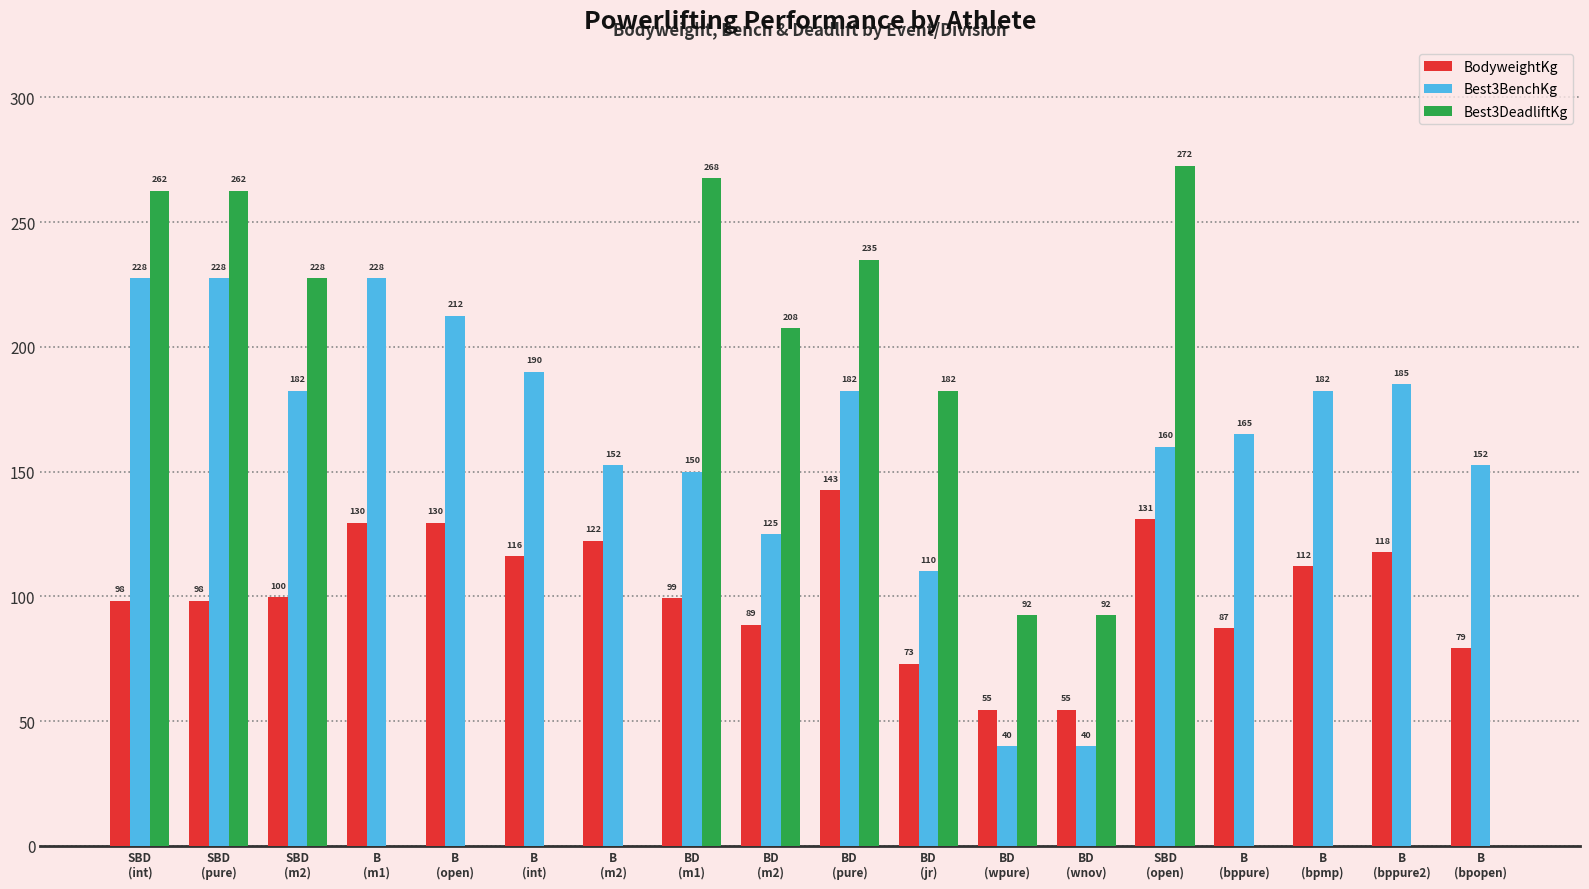

What is the greatest value displayed?

272.5